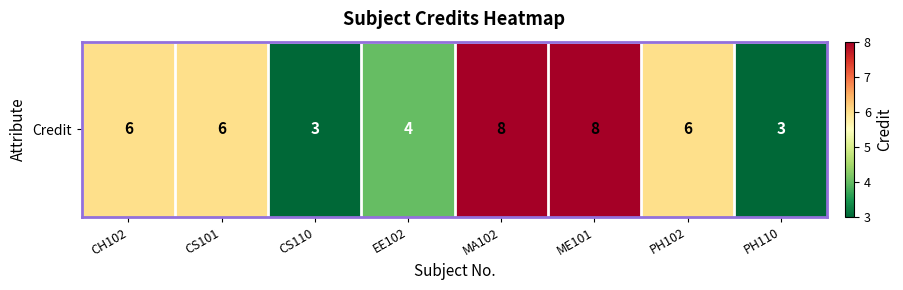

The value at PH102 is 6. True or false?

True